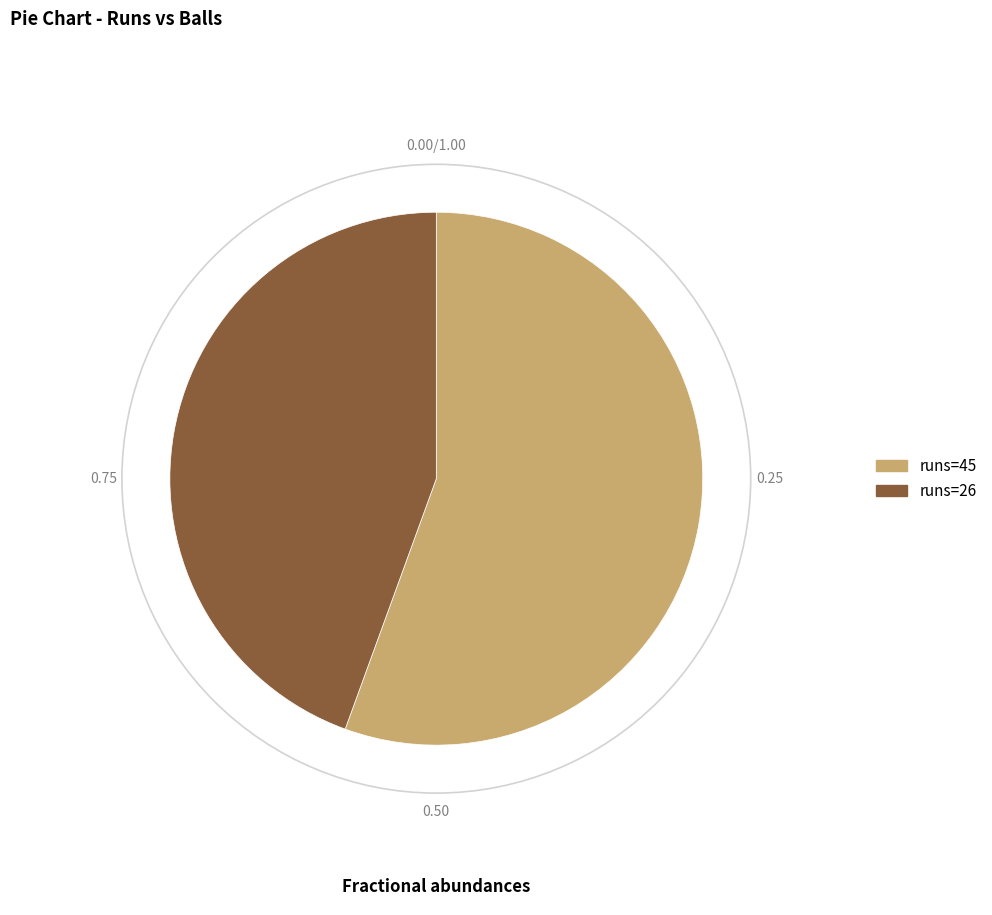

Between runs=26 and runs=45, which is larger?

runs=45